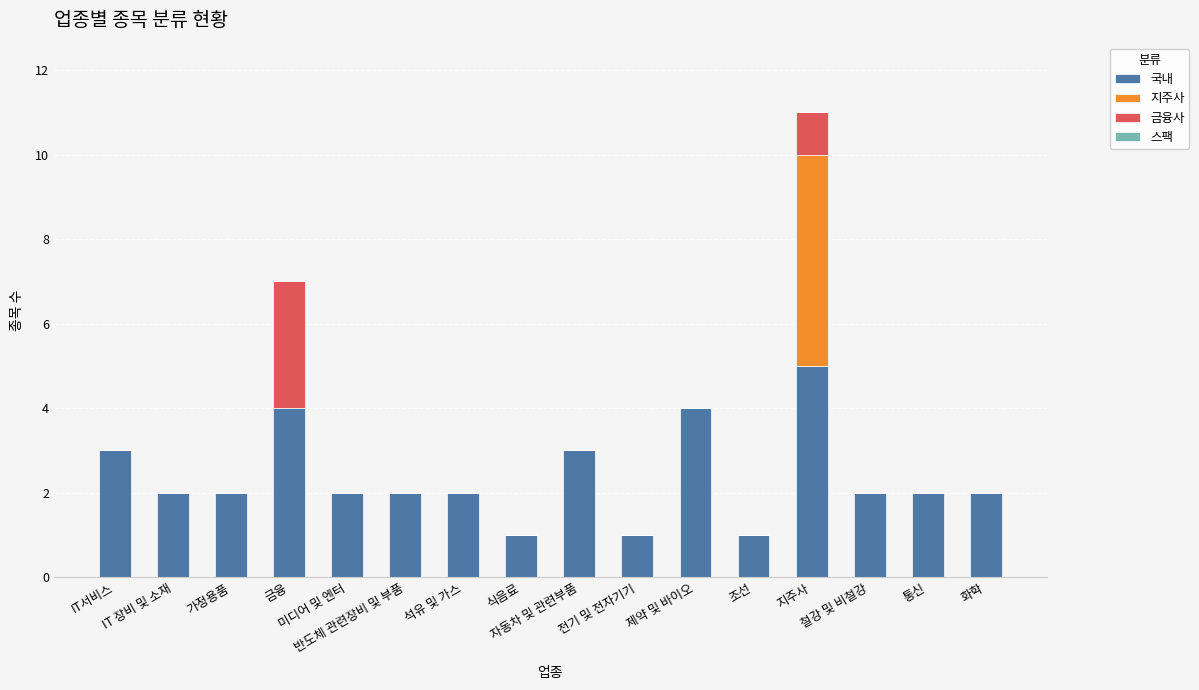

Count the number of categories in the chart.

16